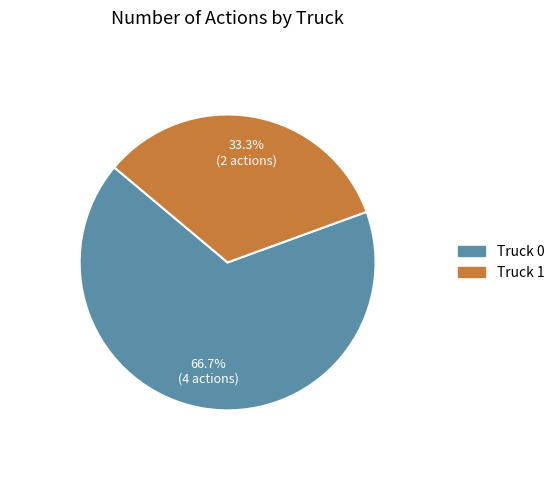

The Truck 0 slice represents 67% of the pie. True or false?

True